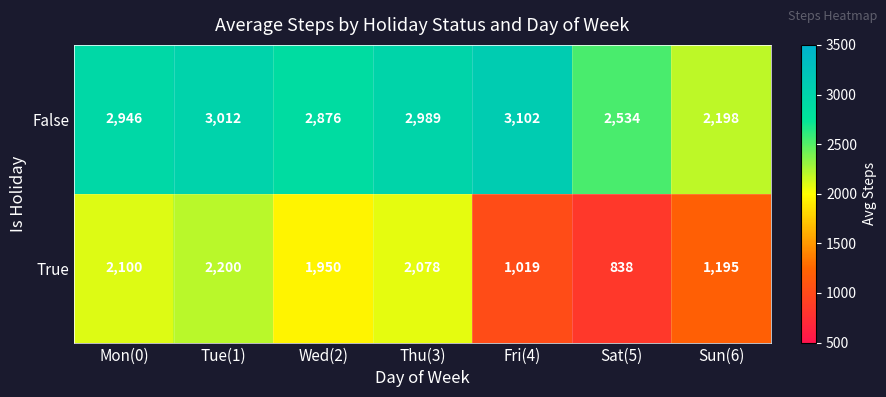

What is the spread (max minus min) of values at Sat(5)?

1696